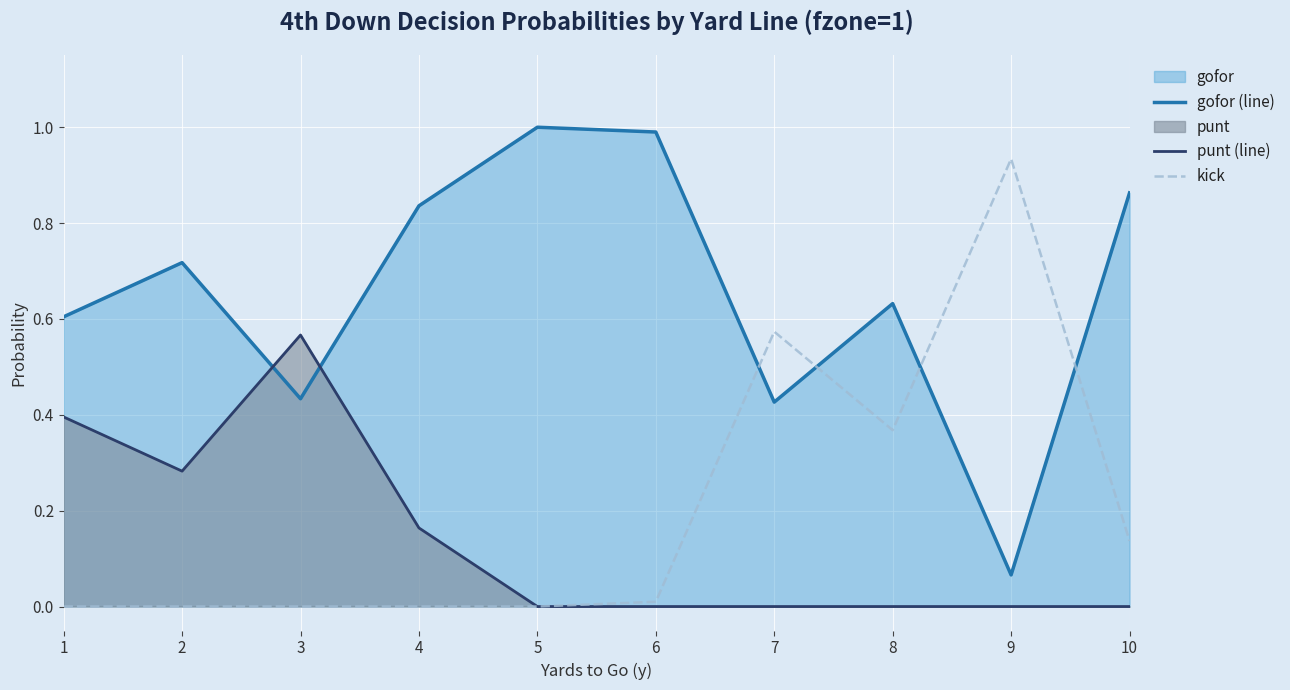

Is the value of gofor (line) at 2 greater than the value of punt (line) at 5?

Yes